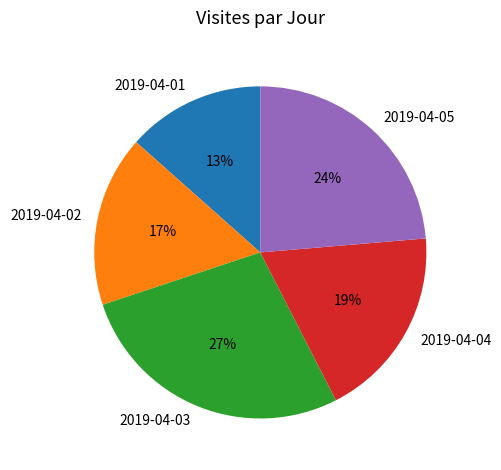

Rank the categories by value from highest to lowest.

2019-04-03, 2019-04-05, 2019-04-04, 2019-04-02, 2019-04-01